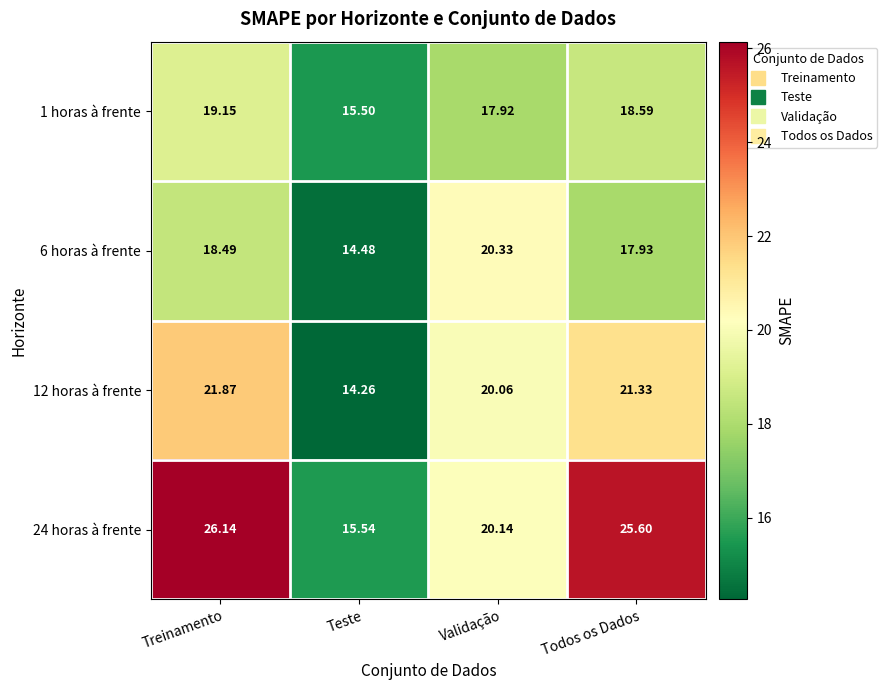

Rank the categories by 24 horas à frente value from highest to lowest.

Treinamento, Todos os Dados, Validação, Teste